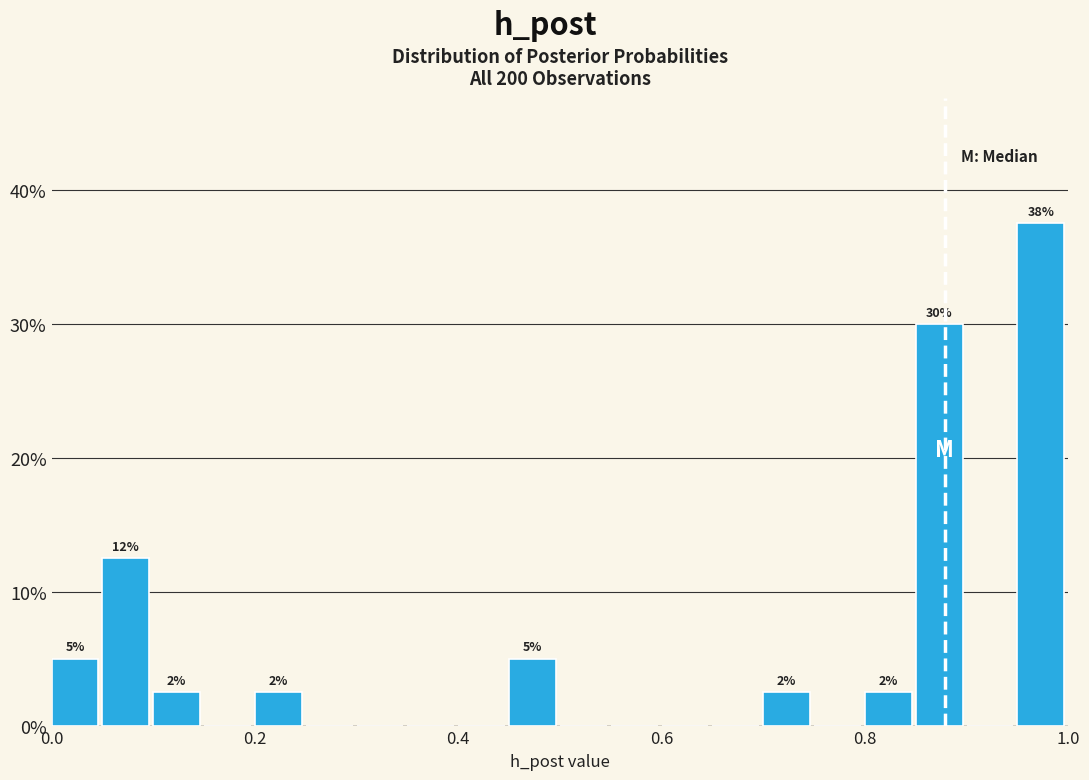

Around what value on the x-axis is the tallest bar? Give the approximate position of its centre, as read against the axis.

0.98